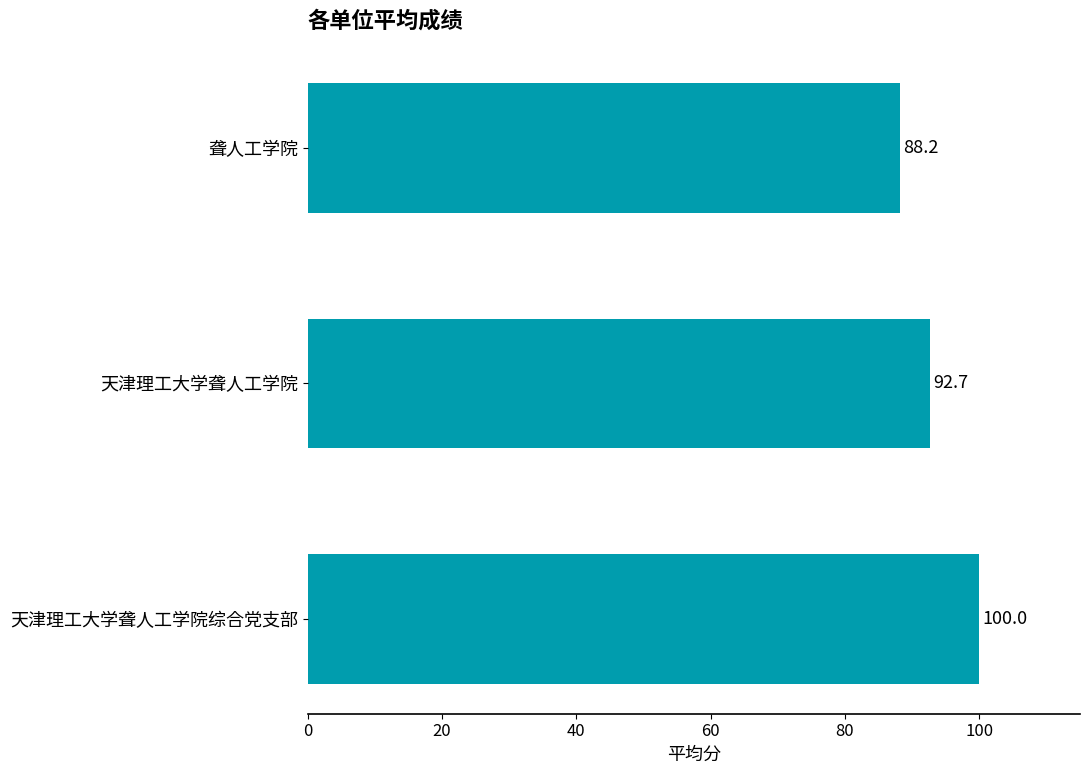

Which has a higher value, 聋人工学院 or 天津理工大学聋人工学院综合党支部?

天津理工大学聋人工学院综合党支部